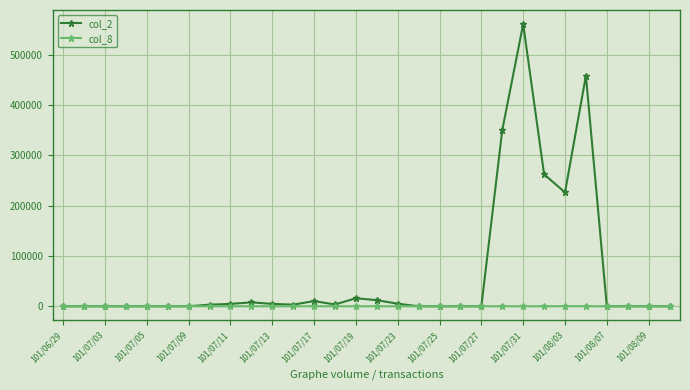

Which series has the largest range (max minus min)?

col_2